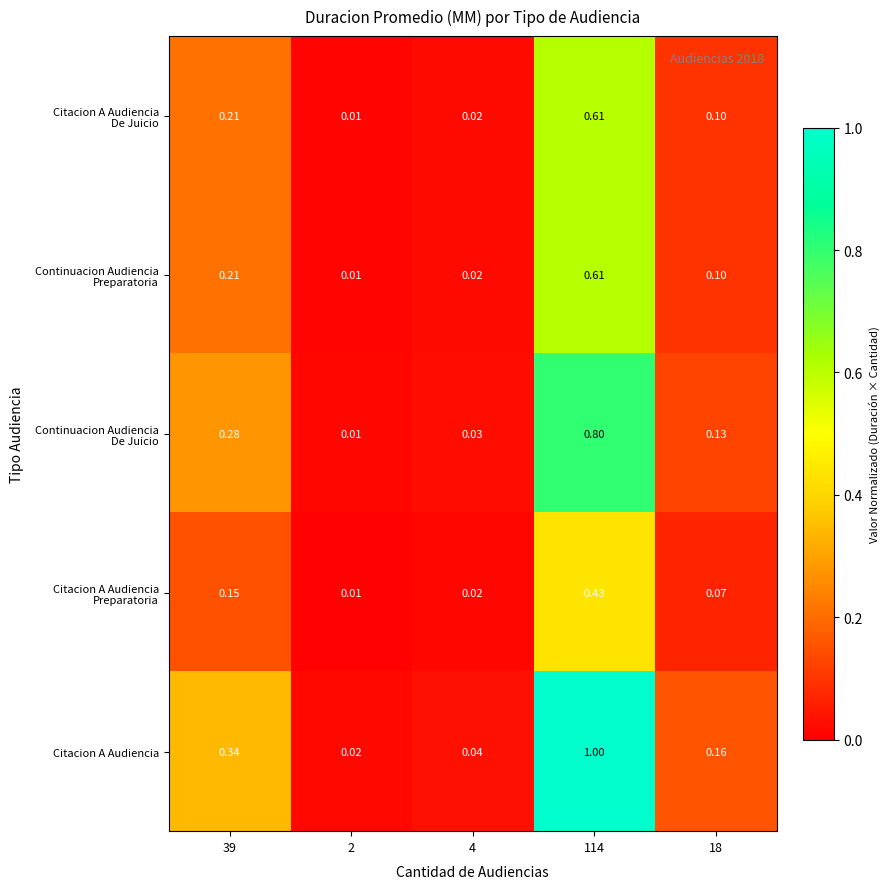

Which series changed the most between 2 and 114?

Citacion A Audiencia